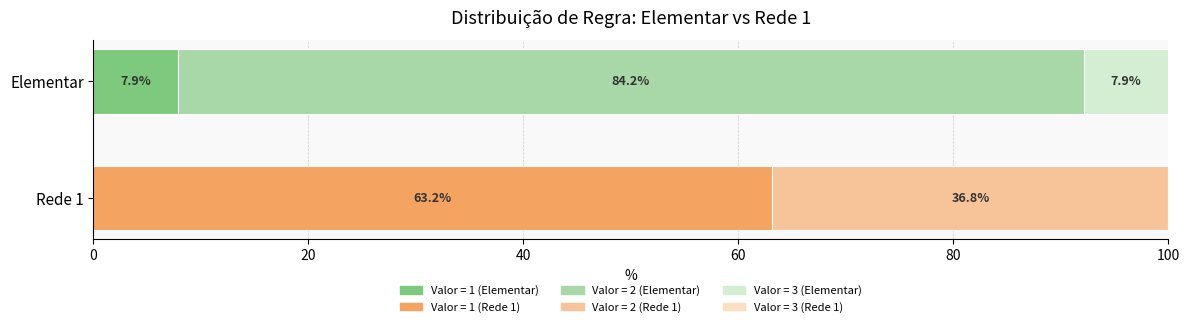

The value of Elementar at 37 is 1. True or false?

False